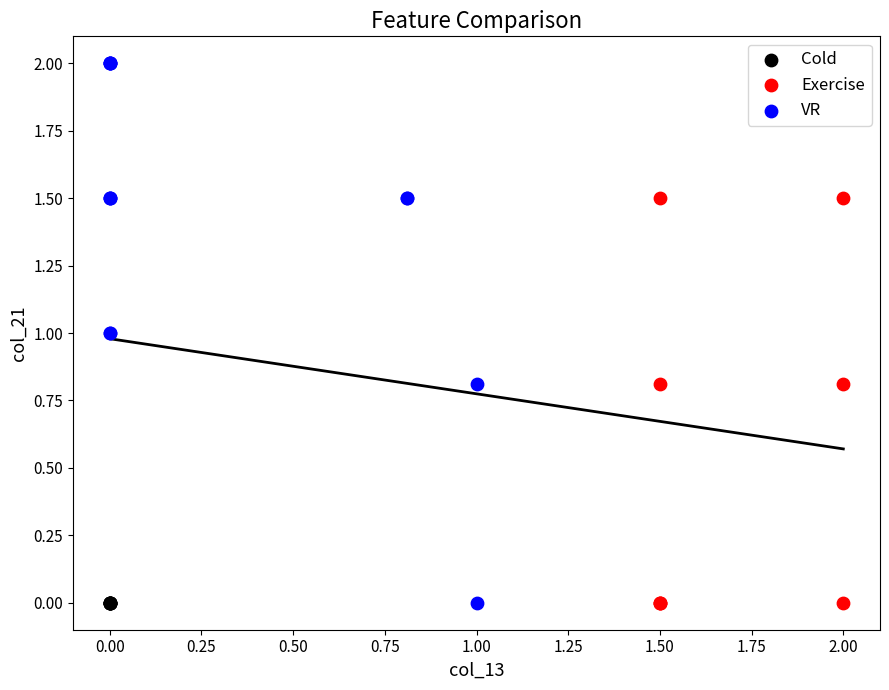

Which series reaches the maximum Y coordinate?

VR